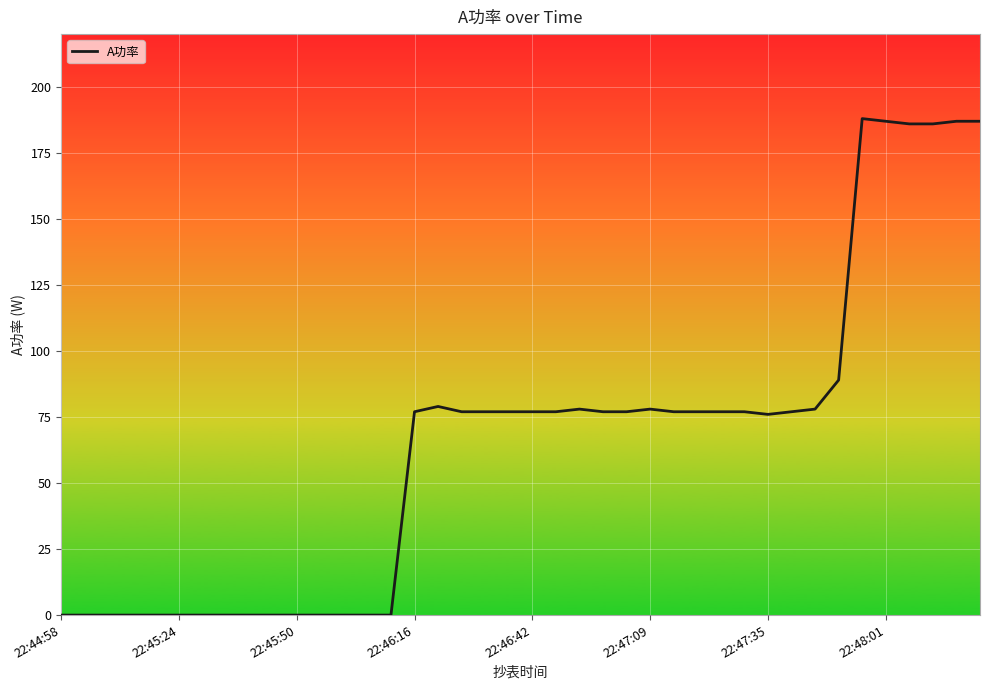

How many series are shown in this chart?

1